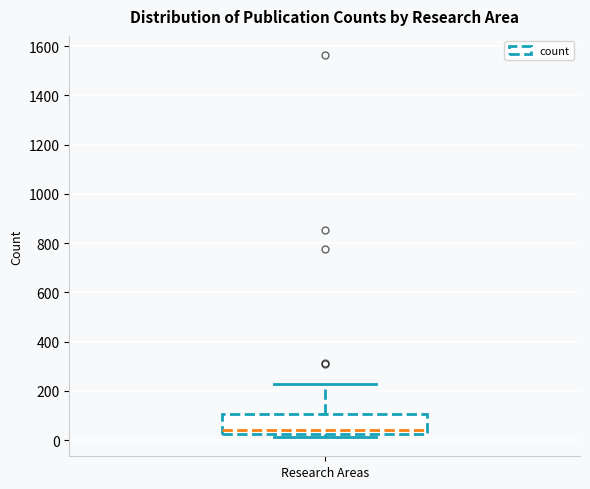

Transcribe this box plot: give where the median line is, the range the box spans, and where the two whiskers end, as read against the y-axis. The values are not printed on the chart, so give them approximately, as read against the axis.

median 40, box 20 to 100, whiskers 20 (just below the box's lower edge) to 220